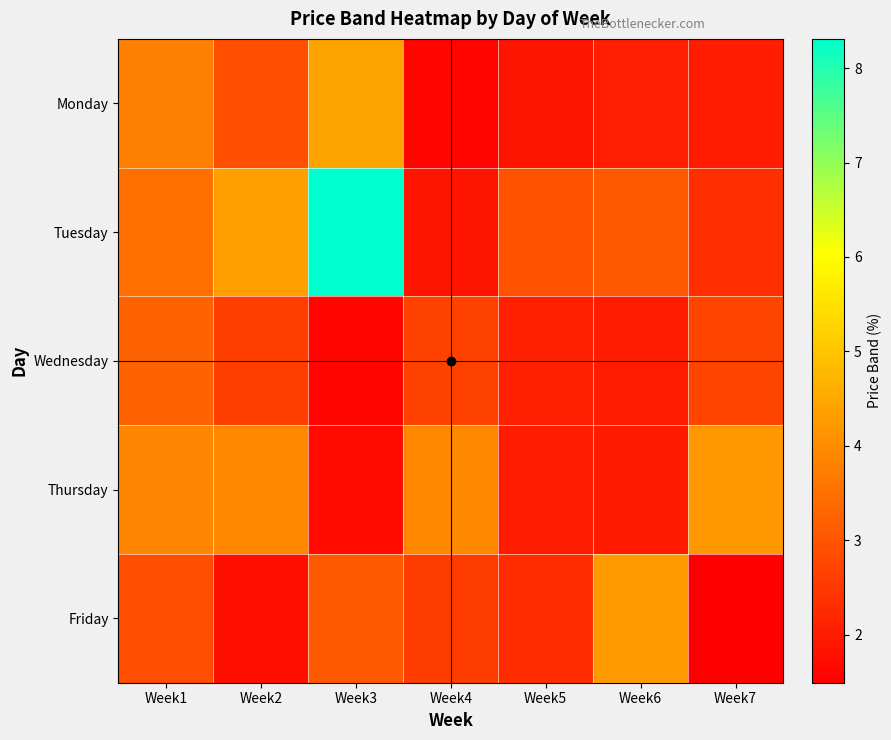

Which category has the highest value across all series?

Week3